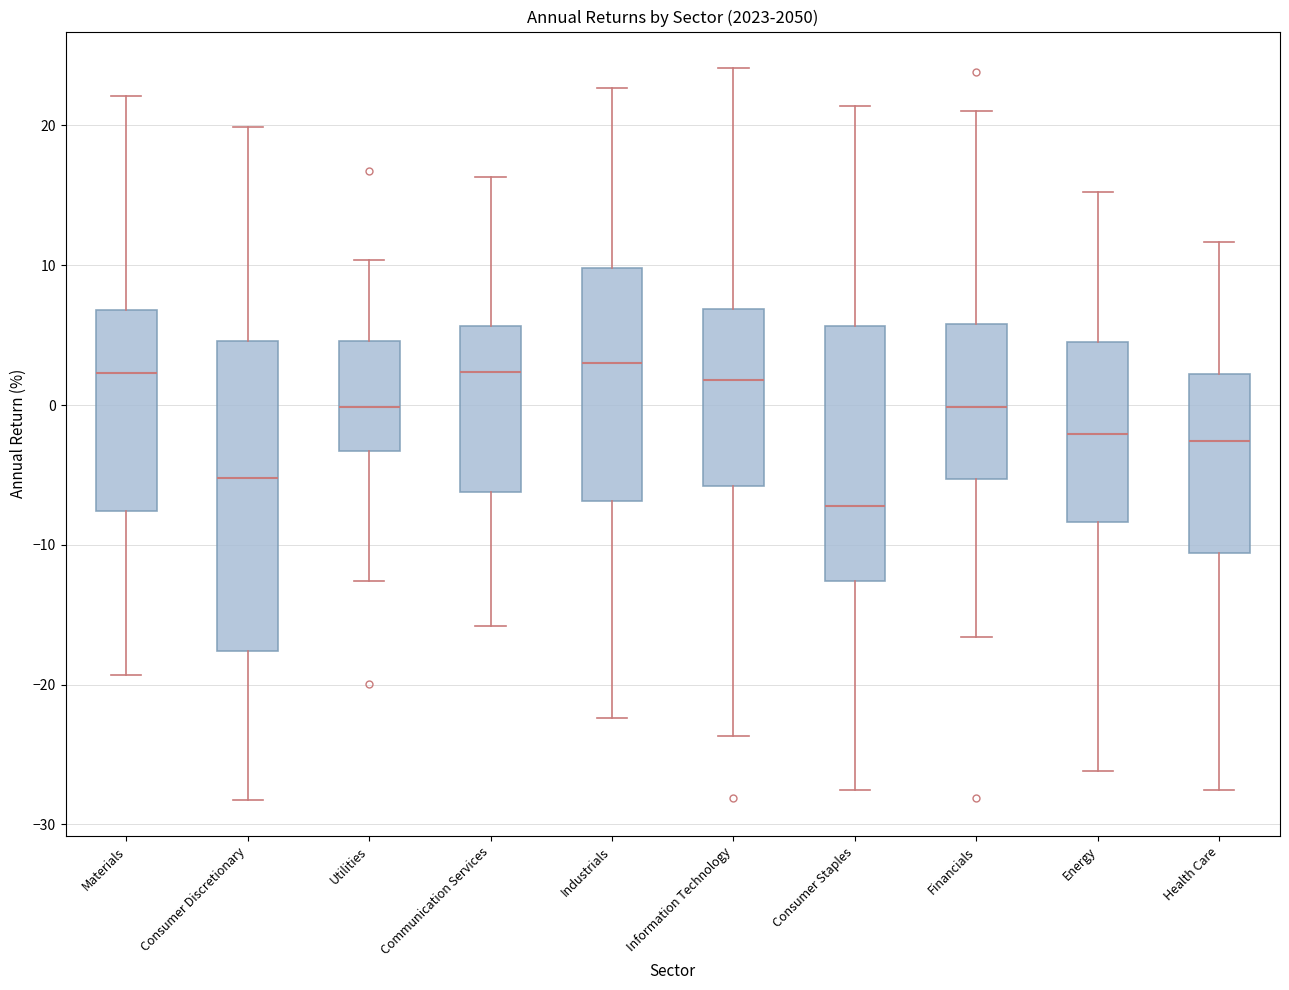

Which box's median line is the lowest?

Consumer Staples